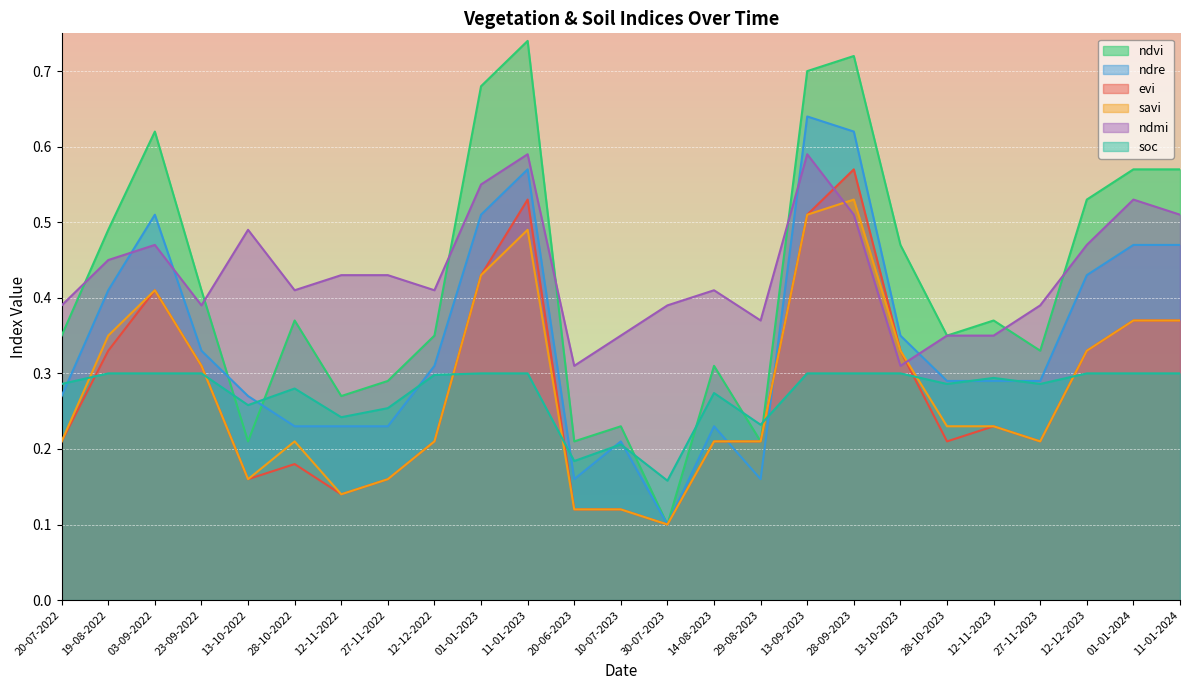

What is the smallest value displayed?

0.1